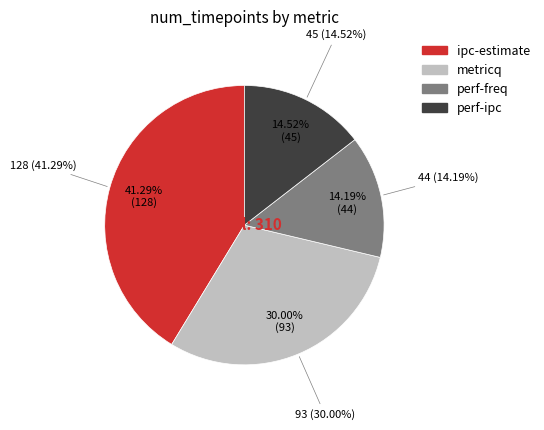

Which category has the smallest portion of the pie?

perf-freq